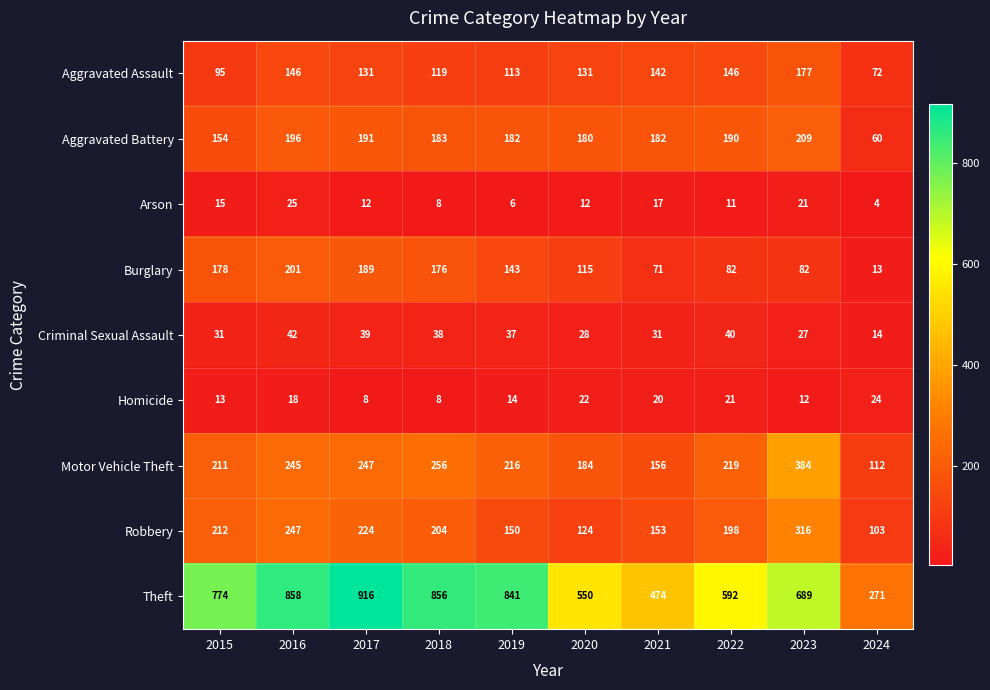

What is the difference between the maximum and minimum values in the Homicide series?

16